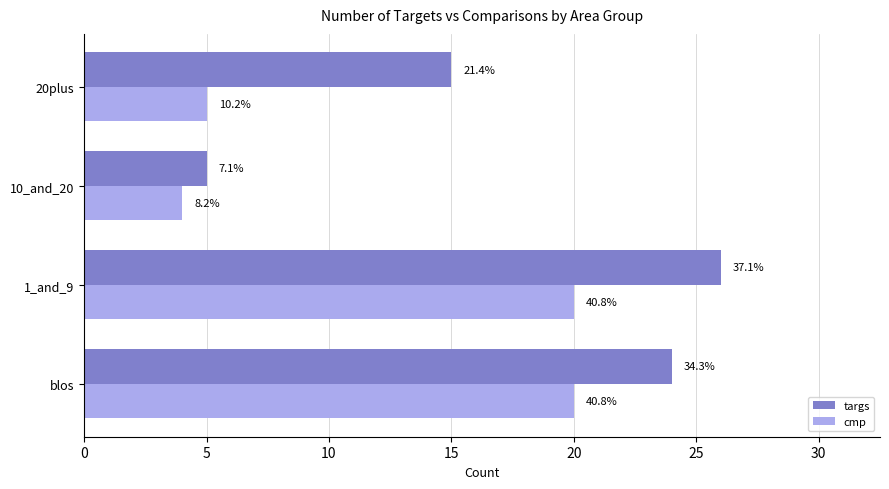

What are all the series names shown in the legend?

targs, cmp